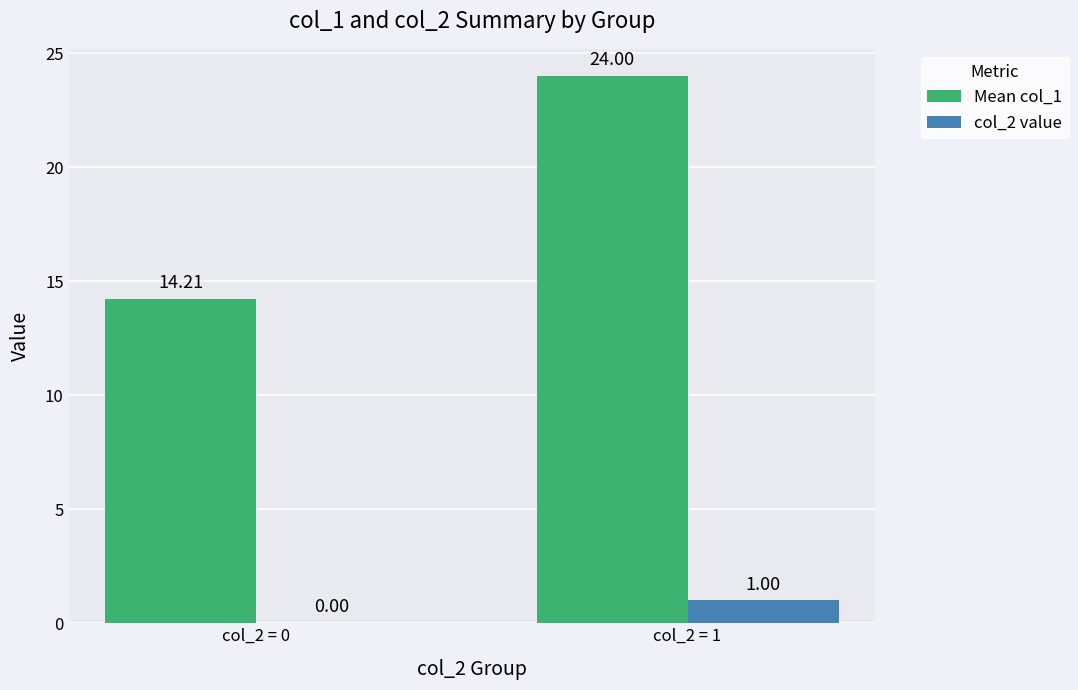

What is the approximate value of col_2 value at col_2 = 1?

1.0